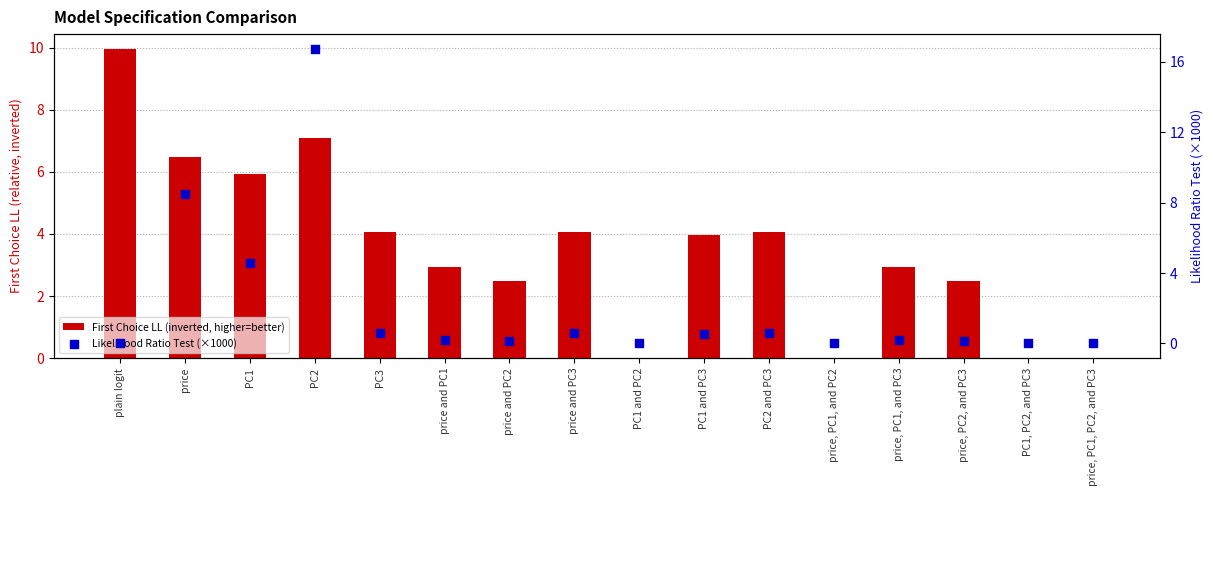

What is the total value across all series at price and PC2?

2.6